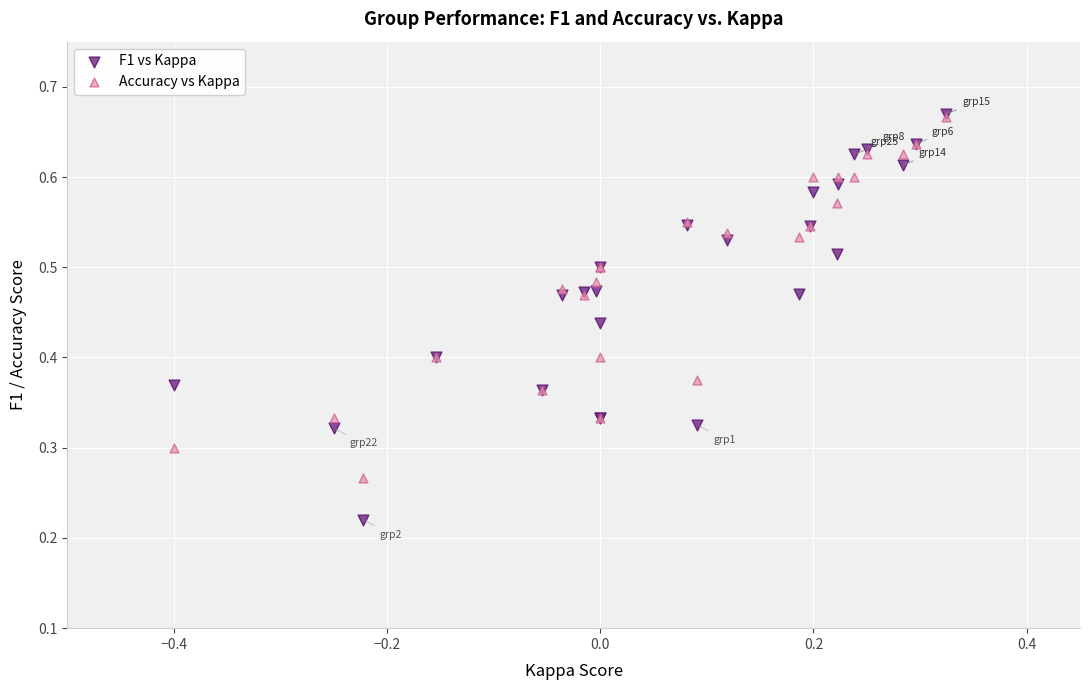

Which series has the largest Y range (max minus min)?

F1 vs Kappa